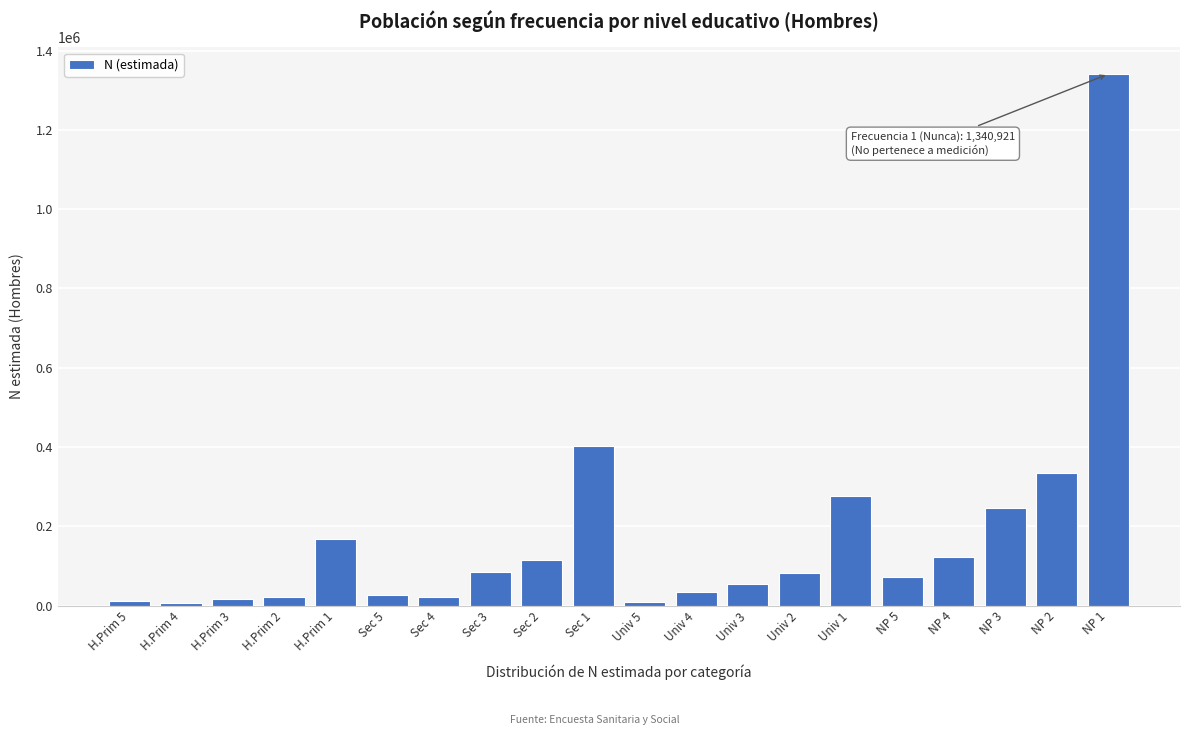

The value at NP 1 is 278772. True or false?

False